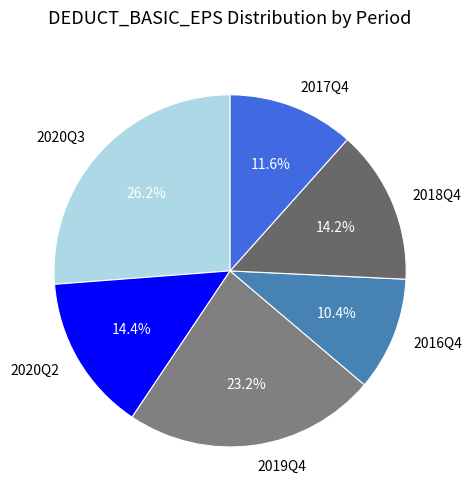

How much of the chart is everything except 2019Q4?

76.8%